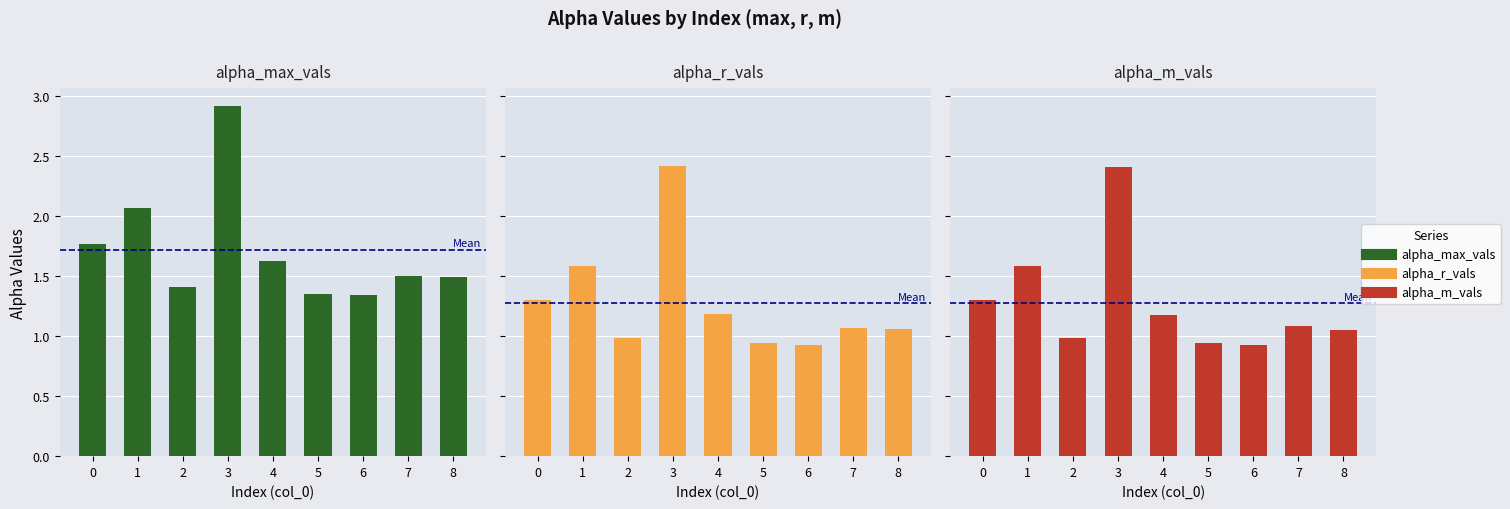

What is the value of the alpha_max_vals bar at the 7th from the left?

1.3